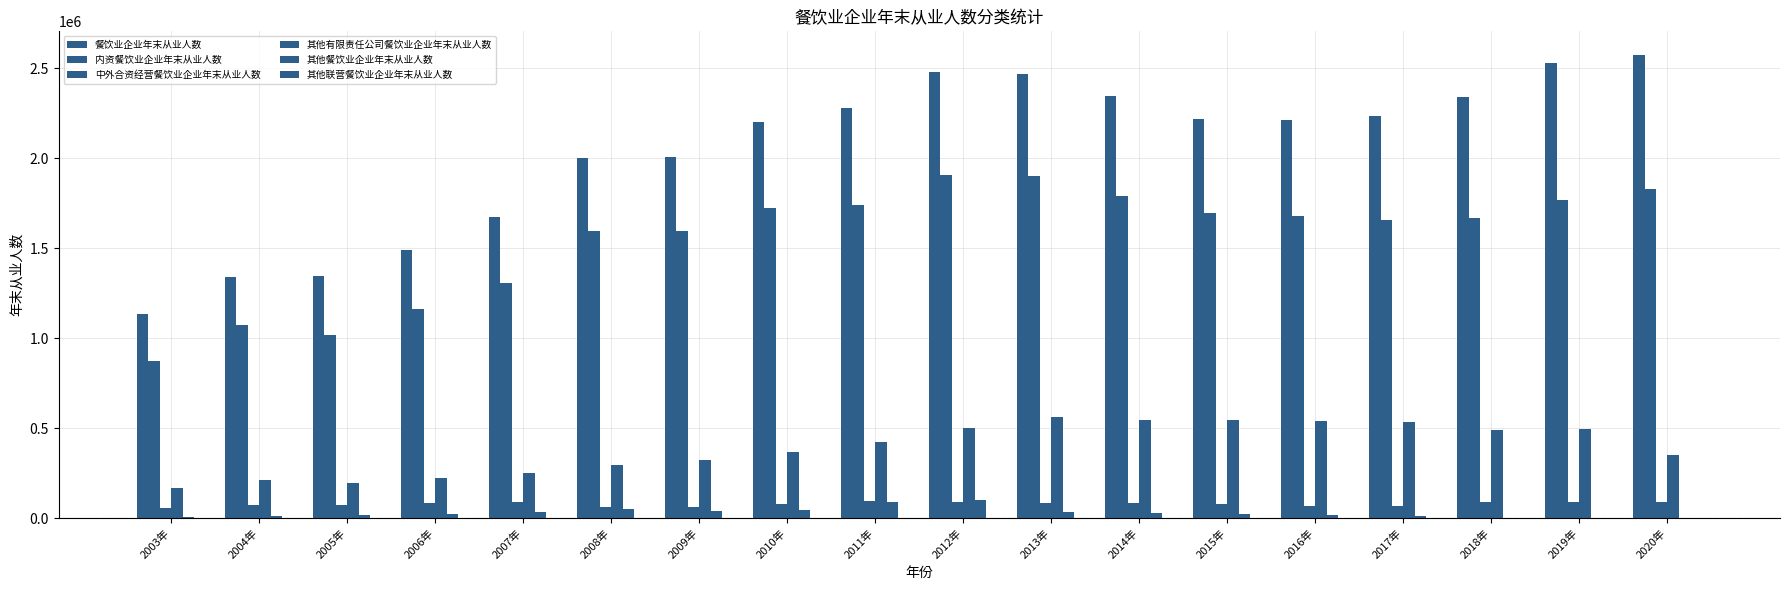

How many groups of bars are there?

18